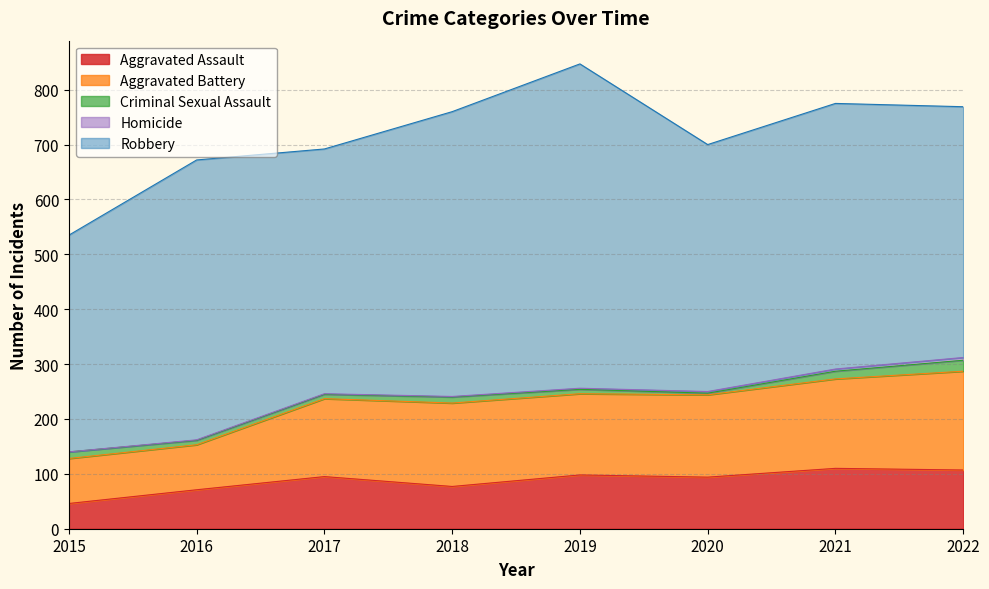

Reading right to left, extract all data points from this chart.

Aggravated Assault: 2022=107	2021=110	2020=94	2019=98	2018=77	2017=95	2016=71	2015=46
Aggravated Battery: 2022=180	2021=163	2020=150	2019=148	2018=152	2017=142	2016=82	2015=82
Criminal Sexual Assault: 2022=20	2021=14	2020=3	2019=8	2018=11	2017=8	2016=8	2015=12
Homicide: 2022=5	2021=4	2020=3	2019=2	2018=1	2017=1	2016=1	2015=0
Robbery: 2022=457	2021=484	2020=450	2019=591	2018=519	2017=446	2016=510	2015=395